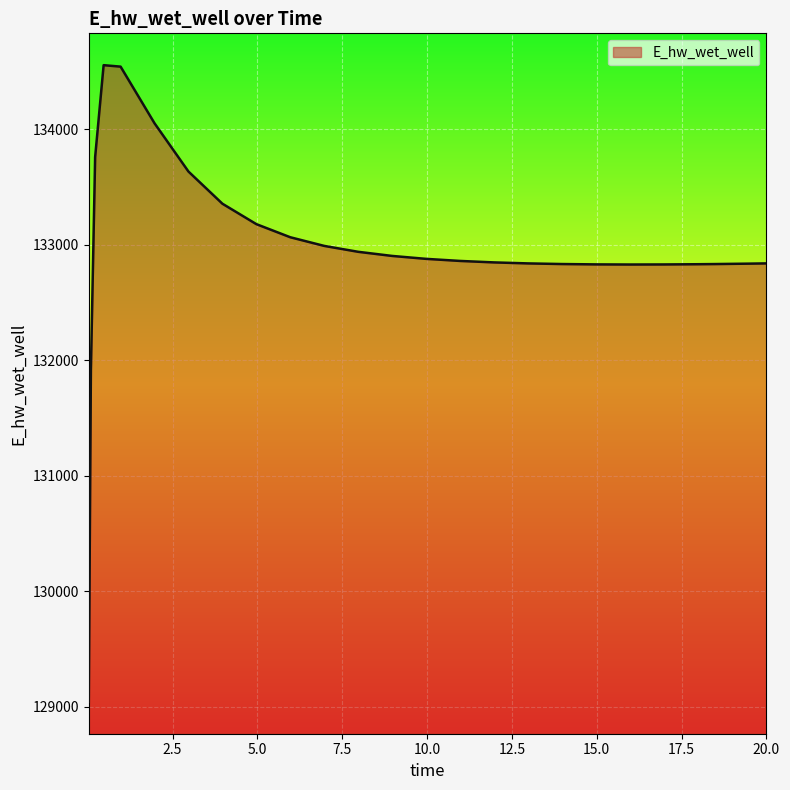

What is the maximum value shown in the chart?

134556.5